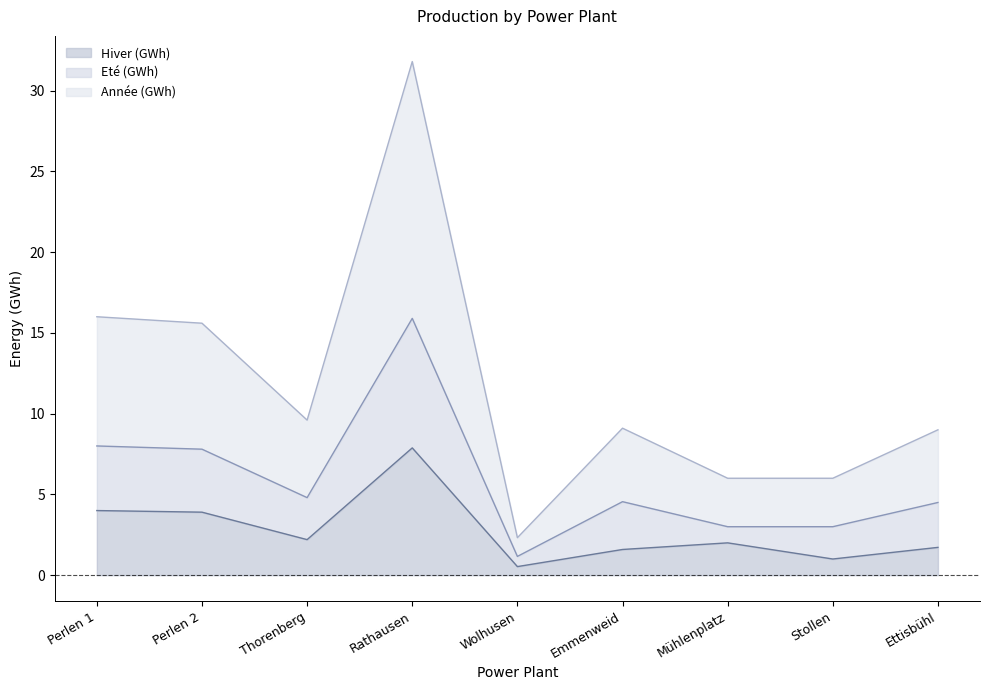

What is the sum of the Eté (GWh) values at Thorenberg and Wolhusen?

6.0